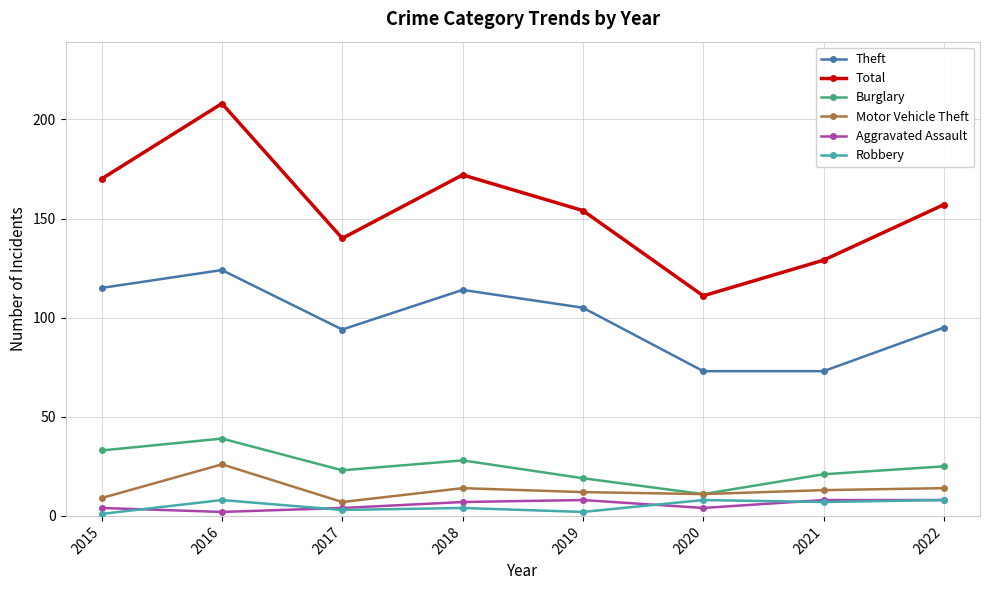

What value does the Total series have at 2021?

129